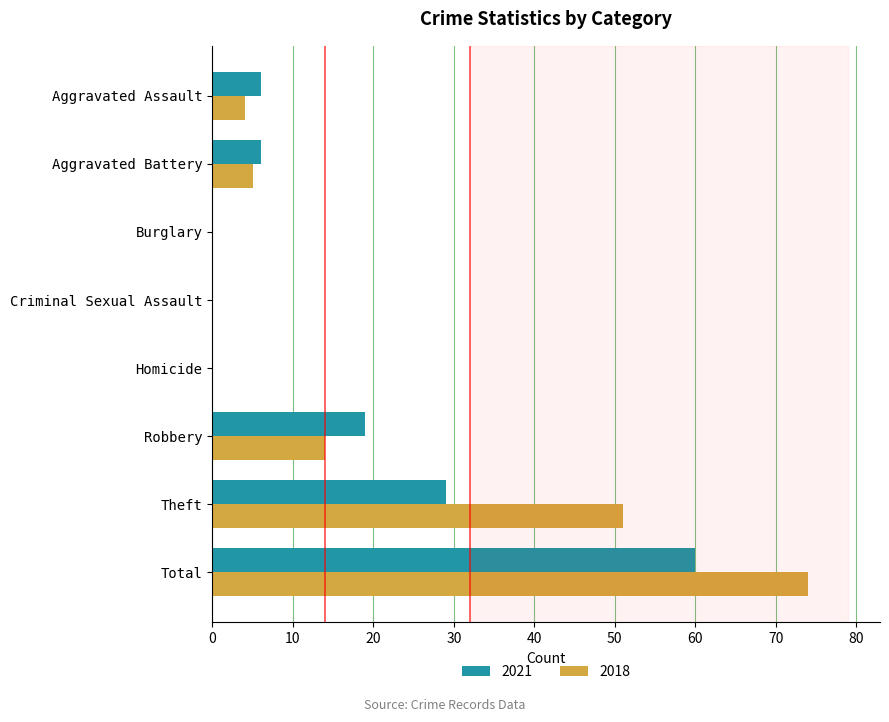

What is the average value of the 2021 series?

15